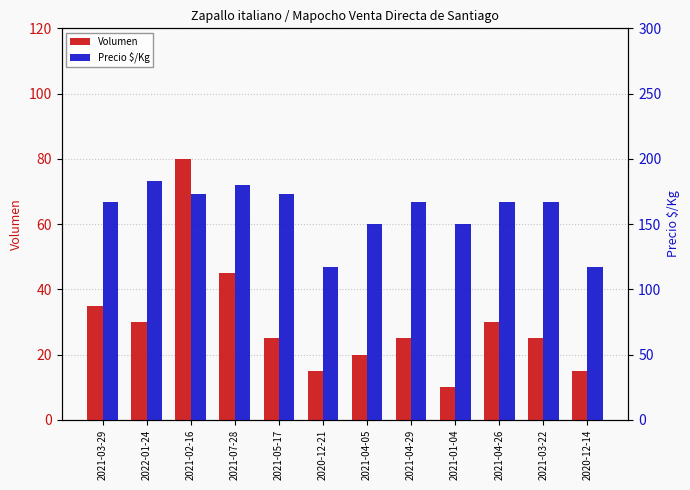

What is the average value of the Precio $/Kg series?

159